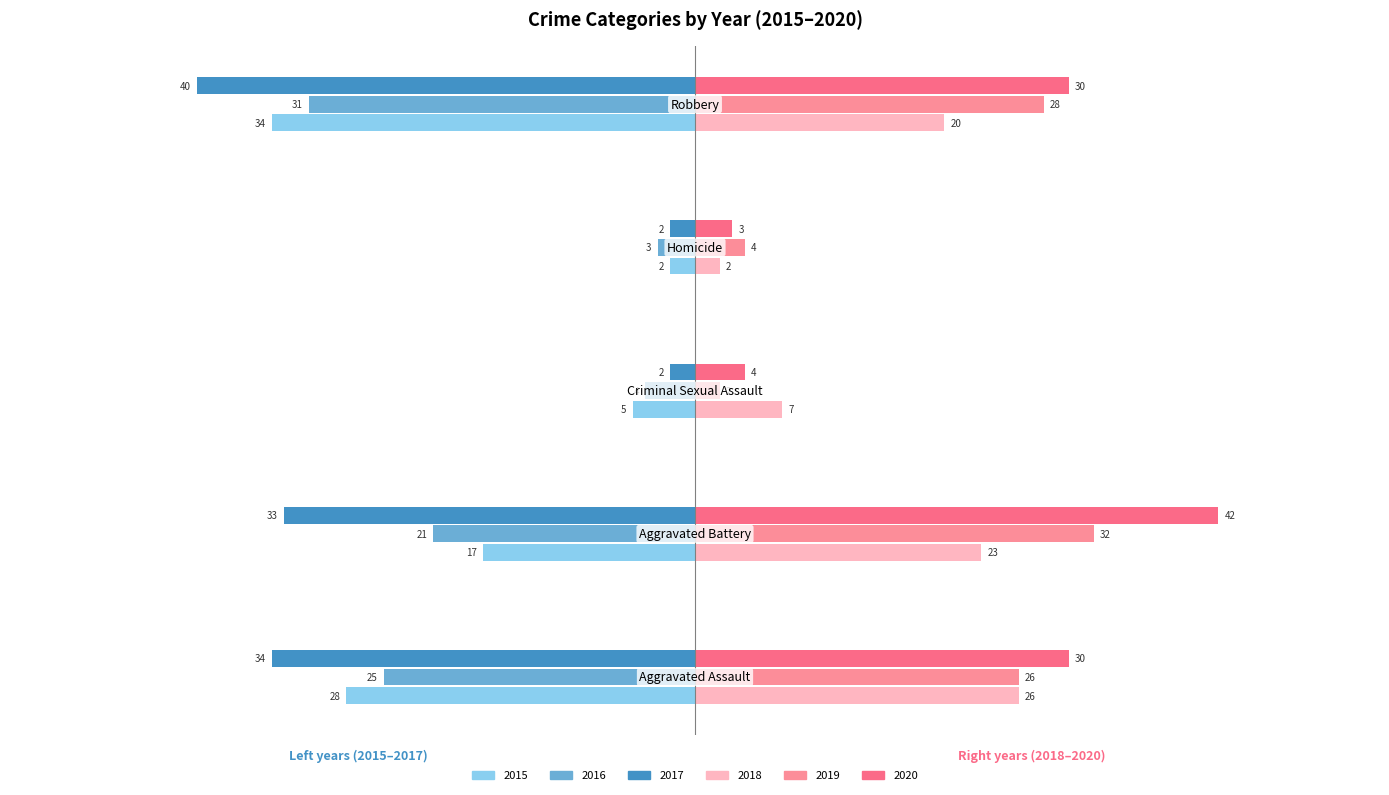

How many distinct data groups are displayed?

6